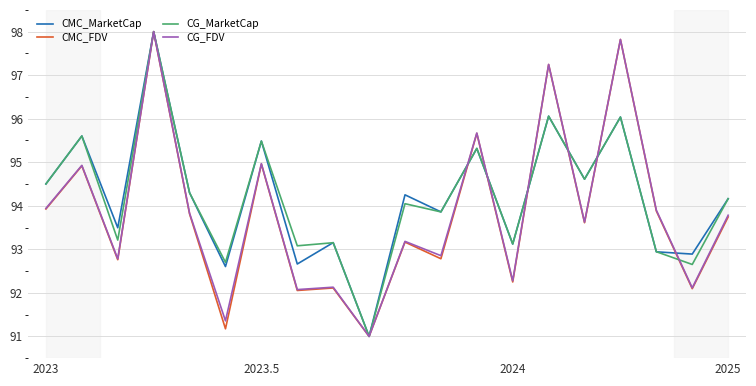

What is the sum of all CG_MarketCap values?

1883.8